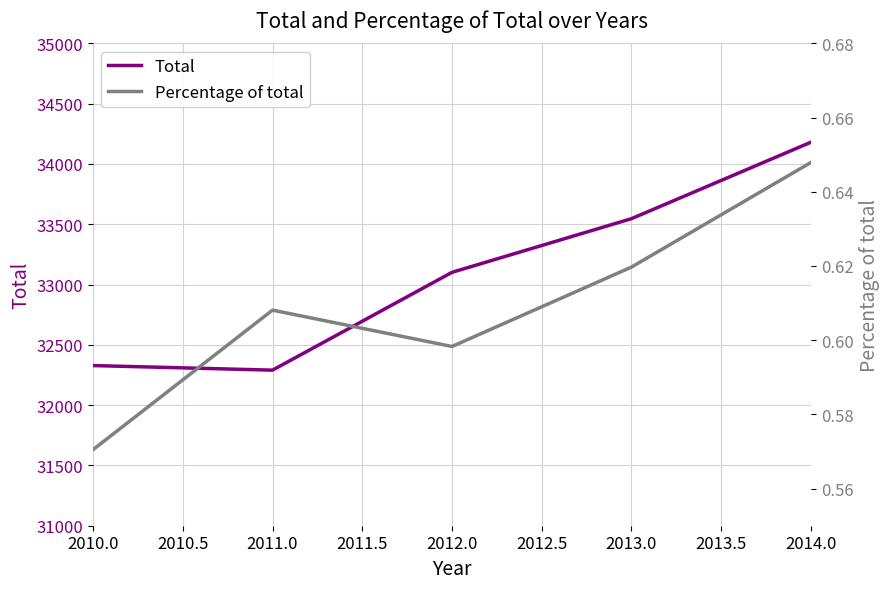

Where is Percentage of total nearest to the value 0?

2010.0